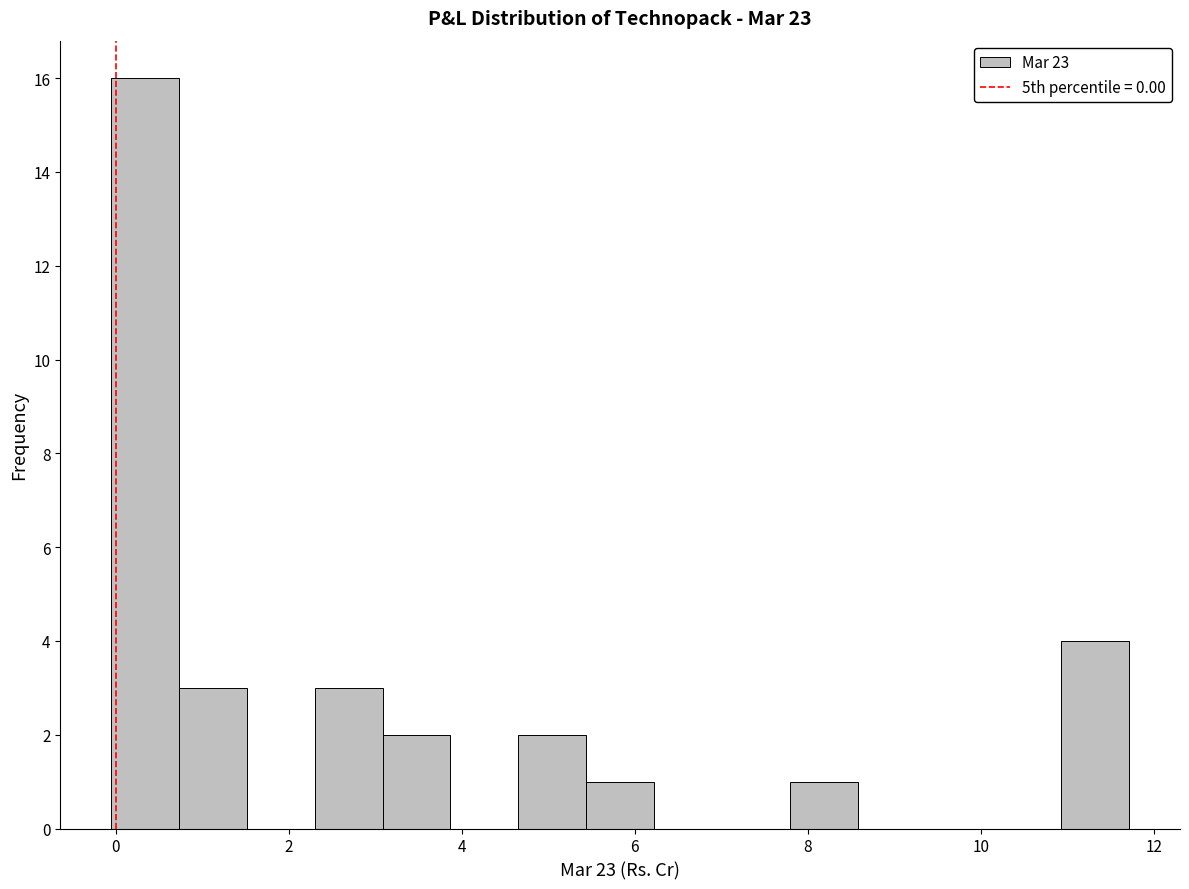

Around what value on the x-axis is the tallest bar? Give the approximate position of its centre, as read against the axis.

0.4